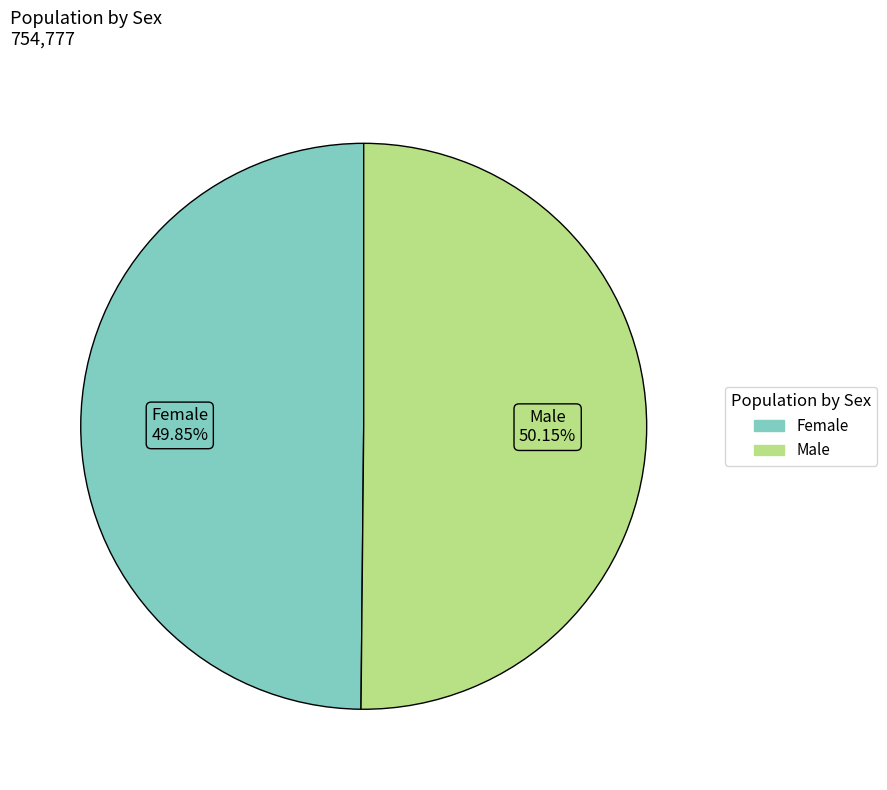

Approximately how many times larger is the value at Female compared to Male?

1.0